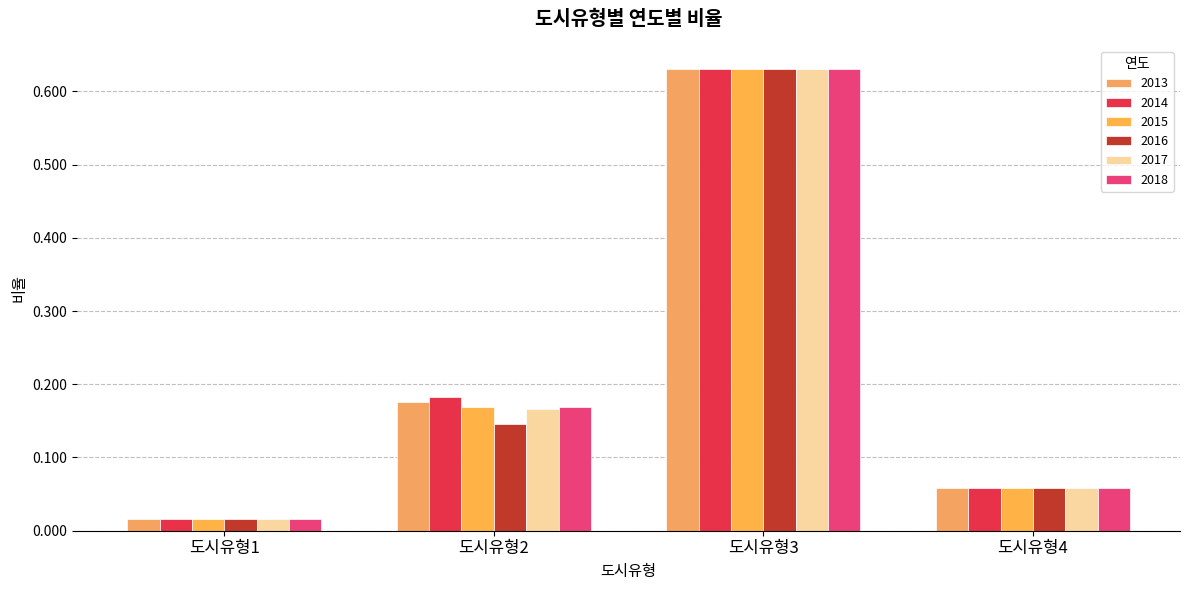

At which category is the sum across all series the highest?

도시유형3